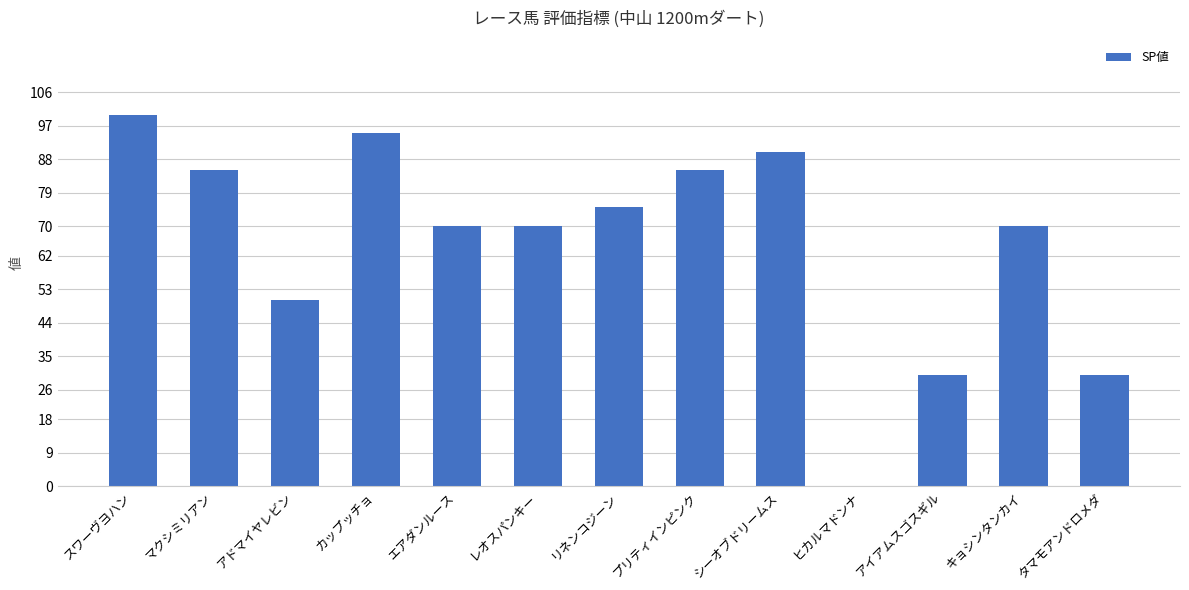

Where is the data nearest to the value 50?

アドマイヤレビン